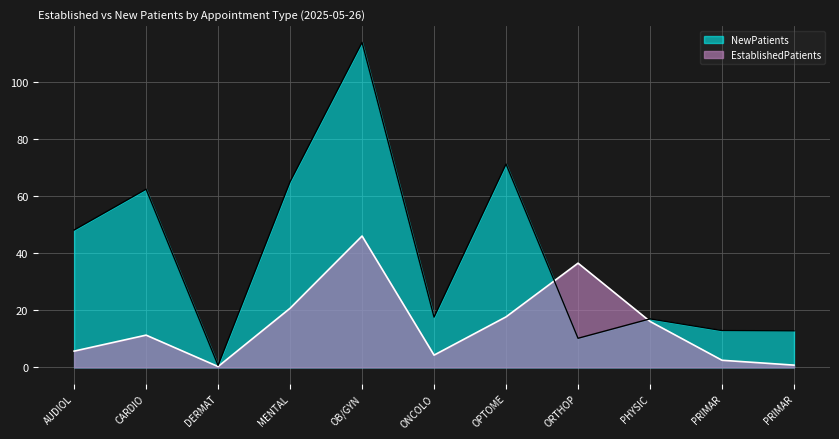

Where is NewPatients nearest to the value 57?

CARDIO